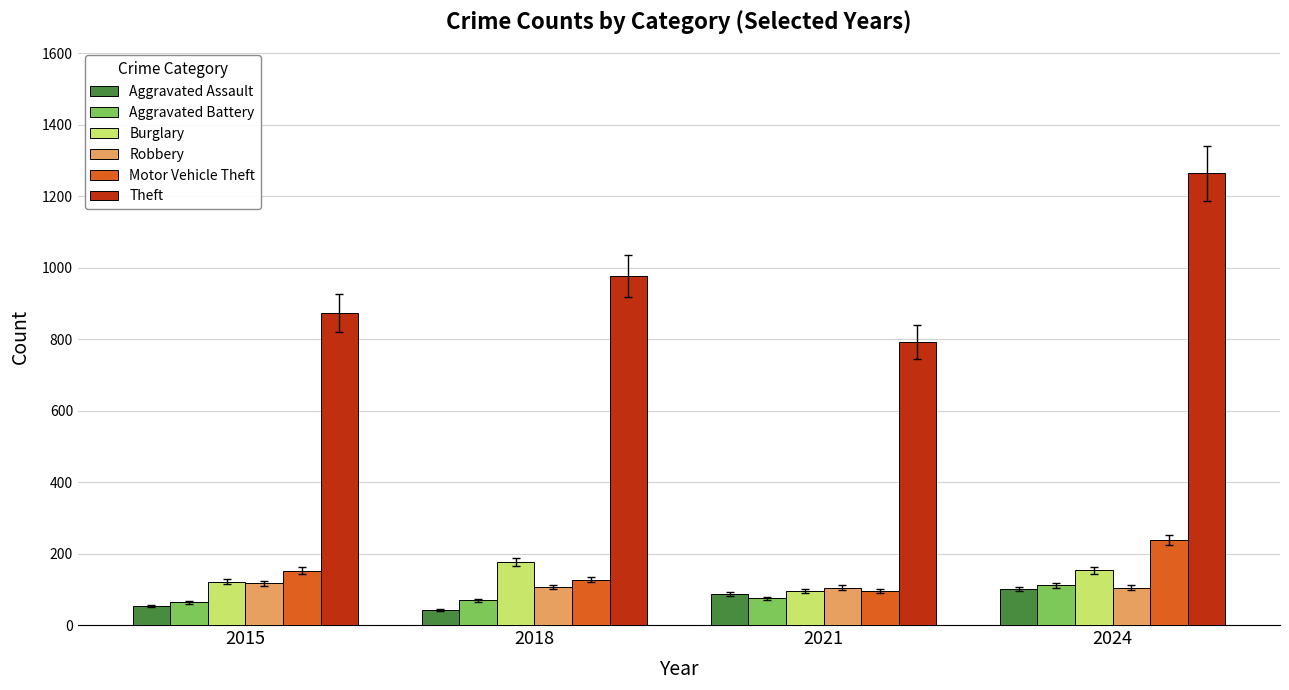

What is the total value across all series at 2018?

1500